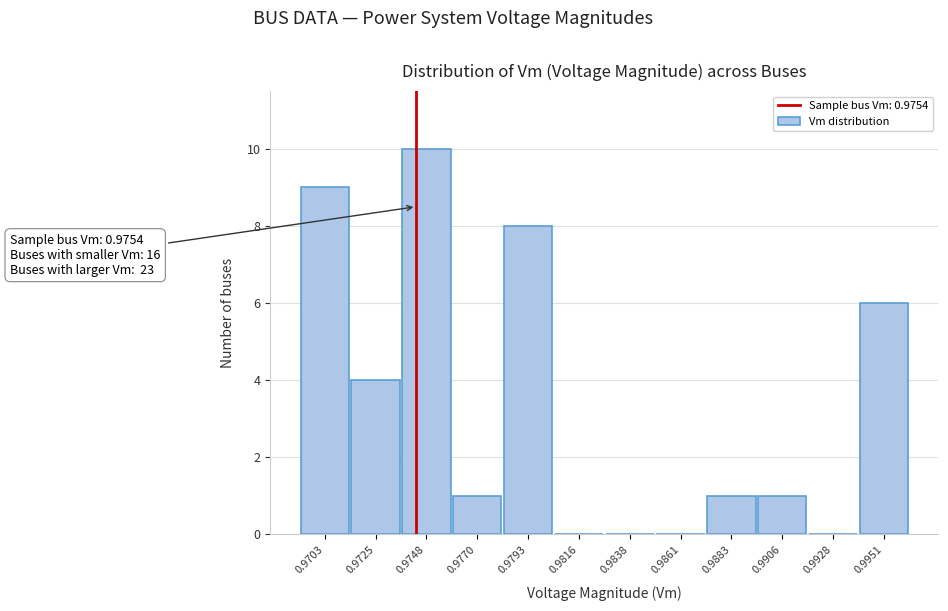

Reading left to right, transcribe all the data shown in this chart.

0.9703=9	0.9725=4	0.9748=10	0.9770=1	0.9793=8	0.9816=0	0.9838=0	0.9861=0	0.9883=1	0.9906=1	0.9928=0	0.9951=6